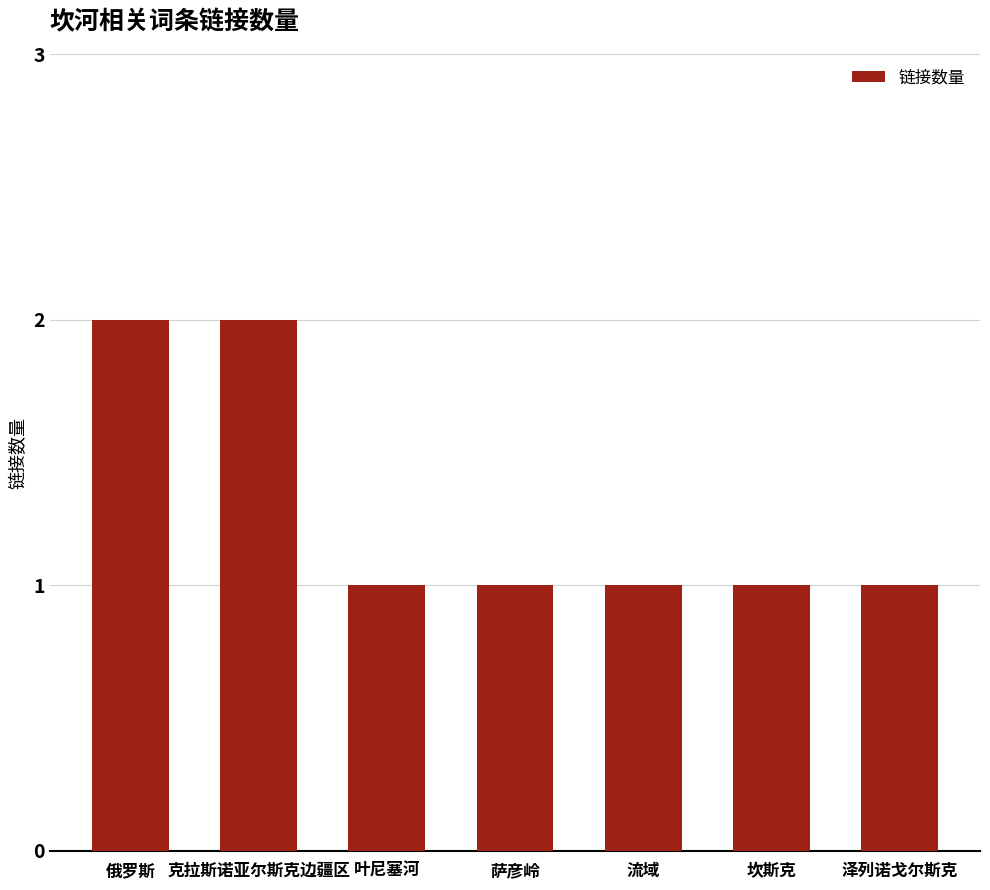

Reading right to left, extract all data points from this chart.

1	1	1	1	1	2	2